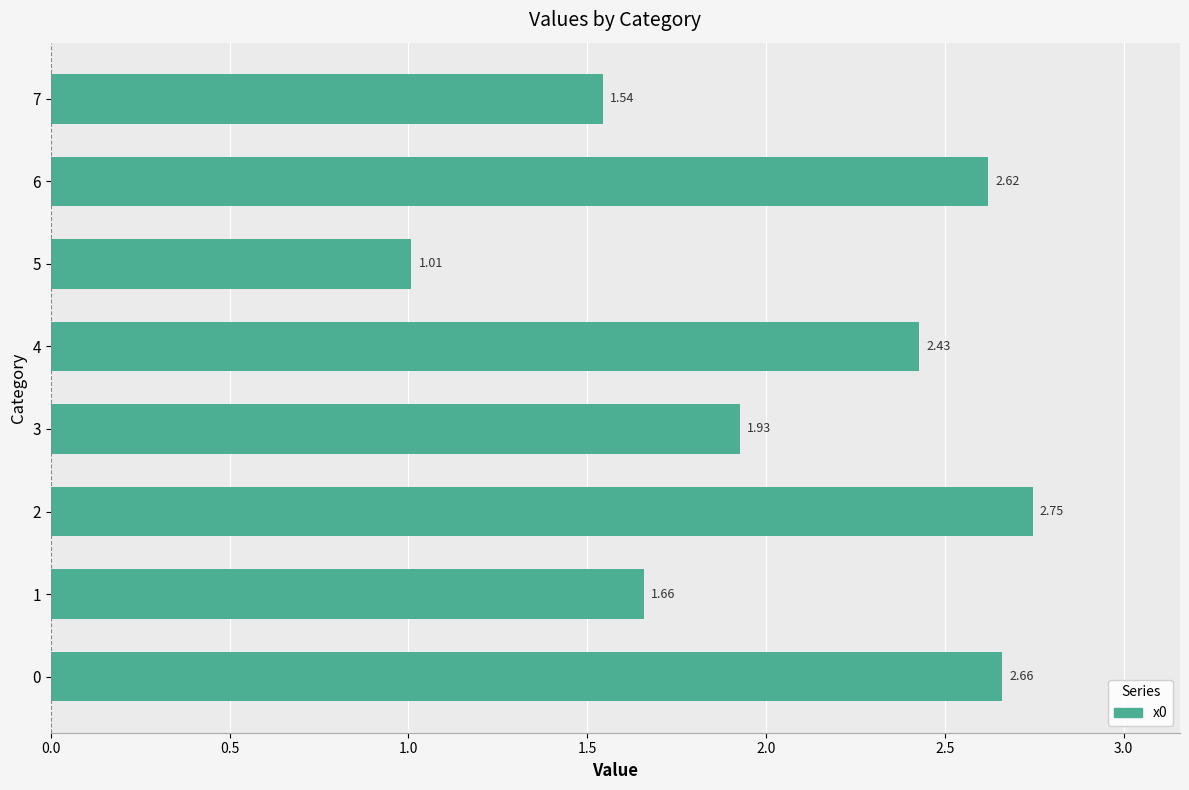

What is the sum of the values at 7 and 0?

4.2